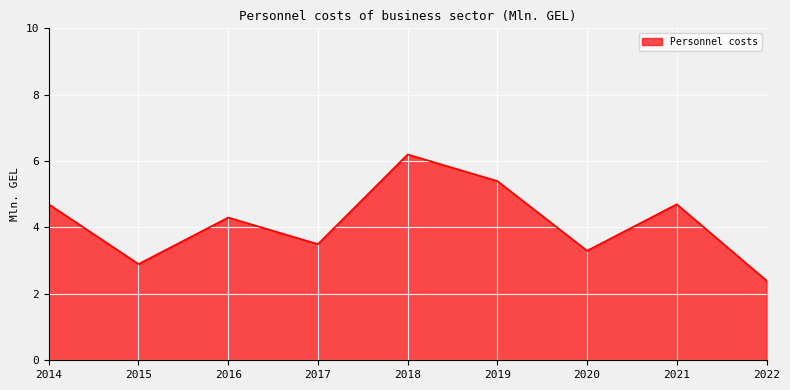

The chart shows a value of 2.3 at 2021. True or false?

False